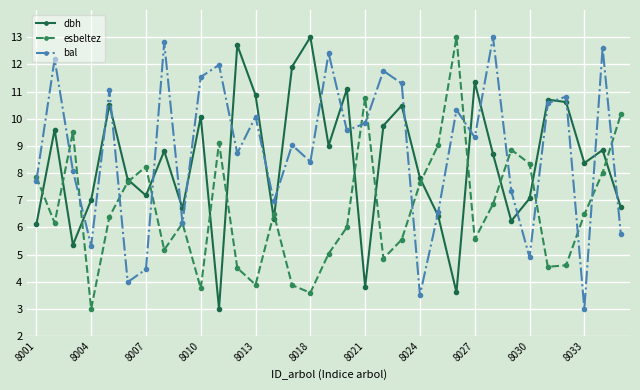

Which series ends up on top after the final intersection of dbh and bal?

dbh